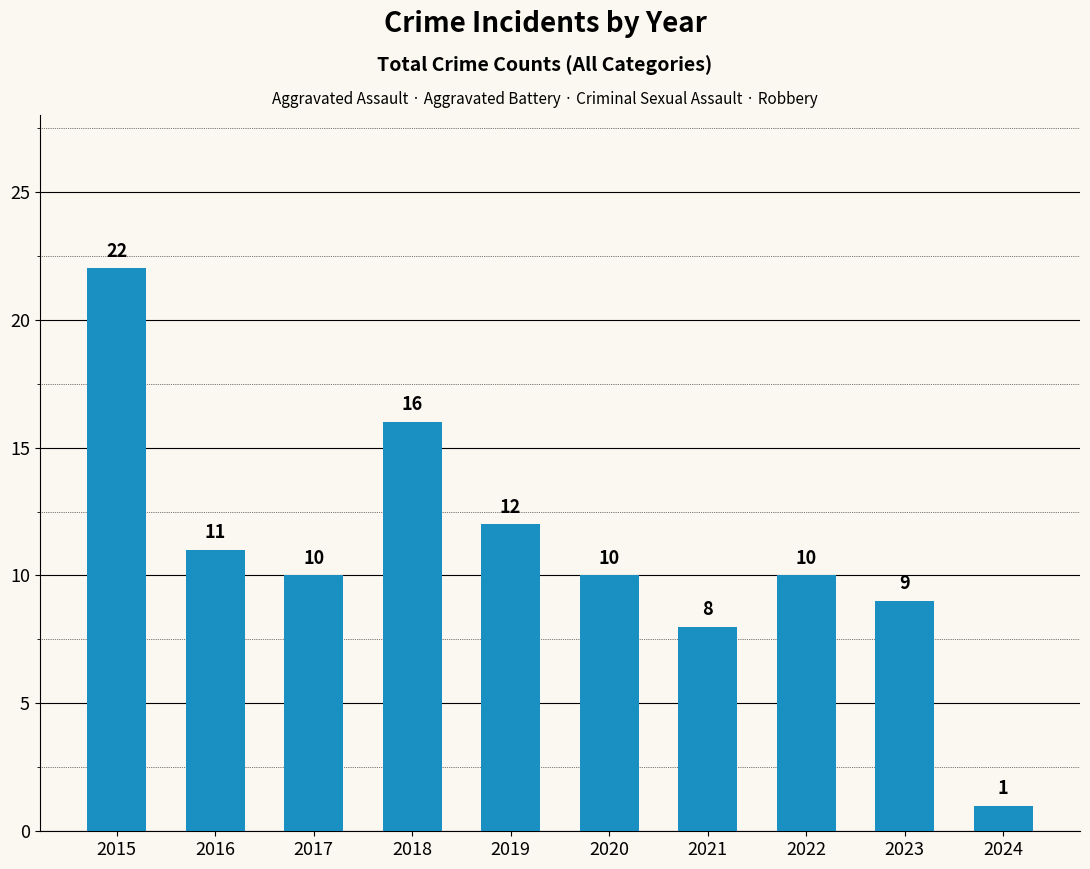

True or false: the data shows 26 at 2018.

False